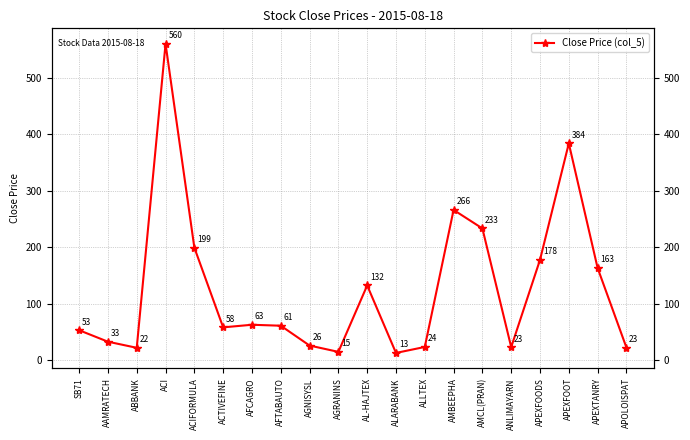

How many lines are shown in the chart?

1